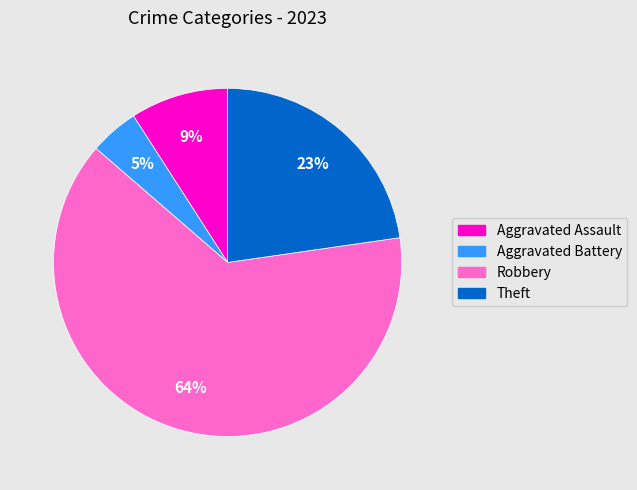

True or false: Aggravated Battery accounts for 18% of the total.

False